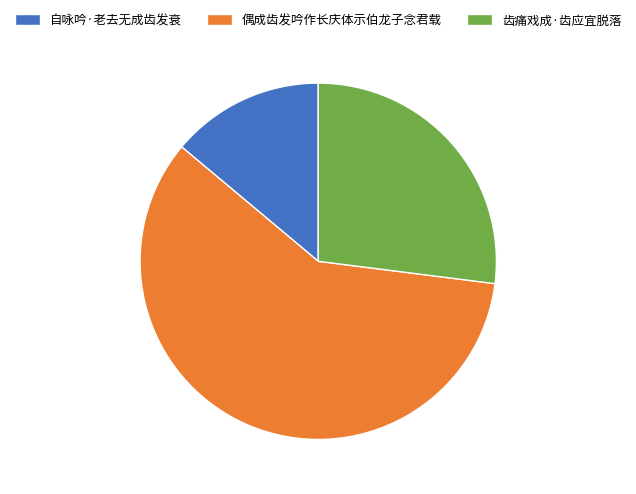

True or false: 自咏吟·老去无成齿发衰 accounts for 26% of the total.

False